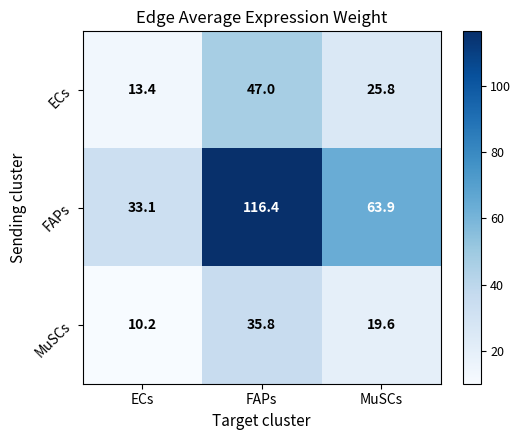

Between FAPs and MuSCs, which series saw the biggest shift?

FAPs